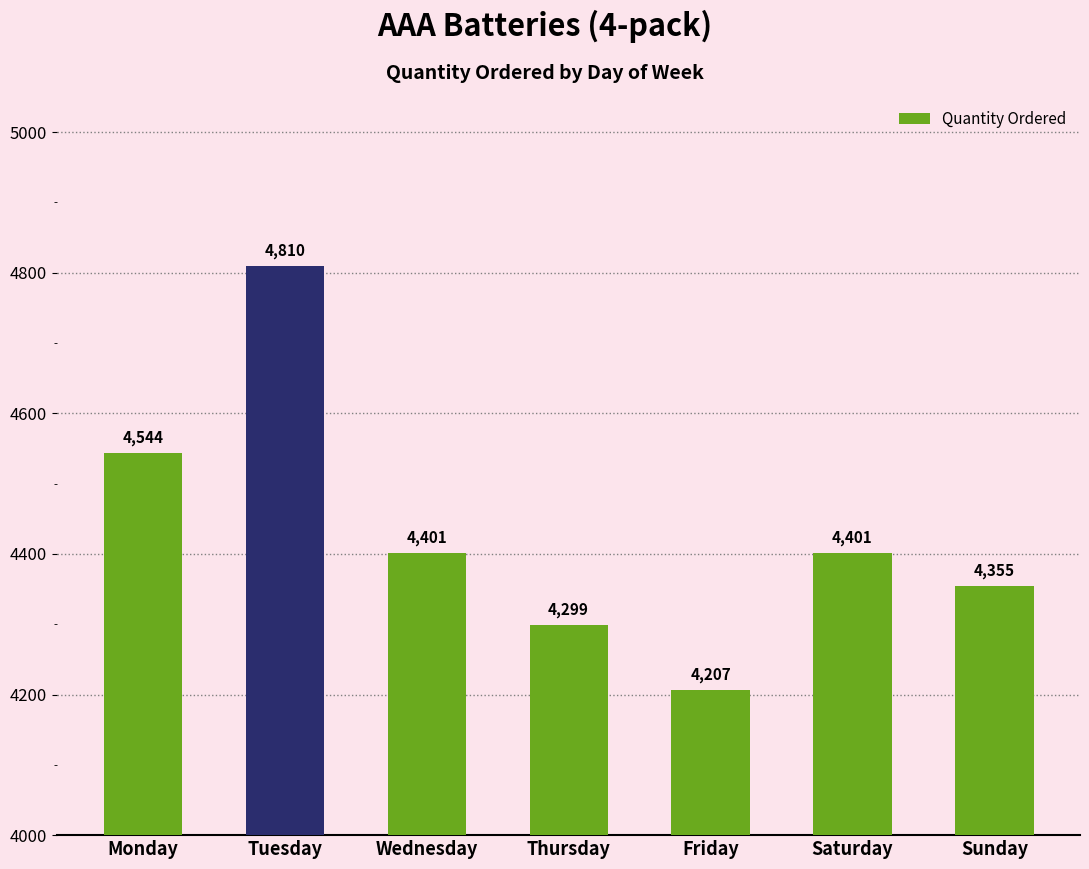

How many data points are less than 4401?

3